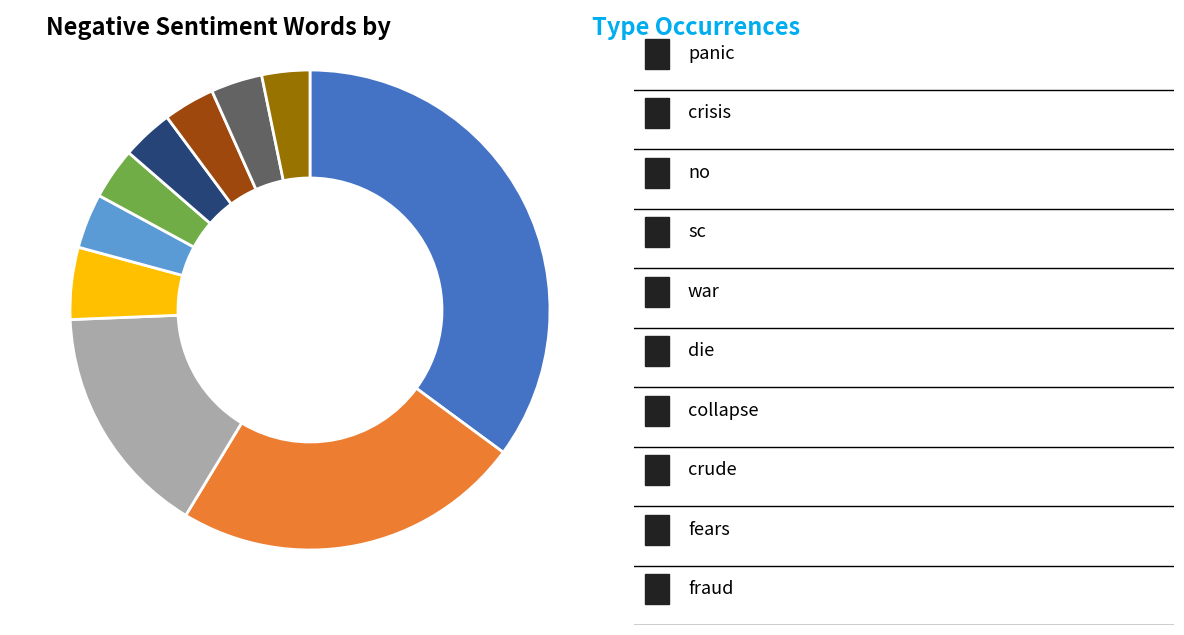

Is there any slice that represents more than half of the pie?

No